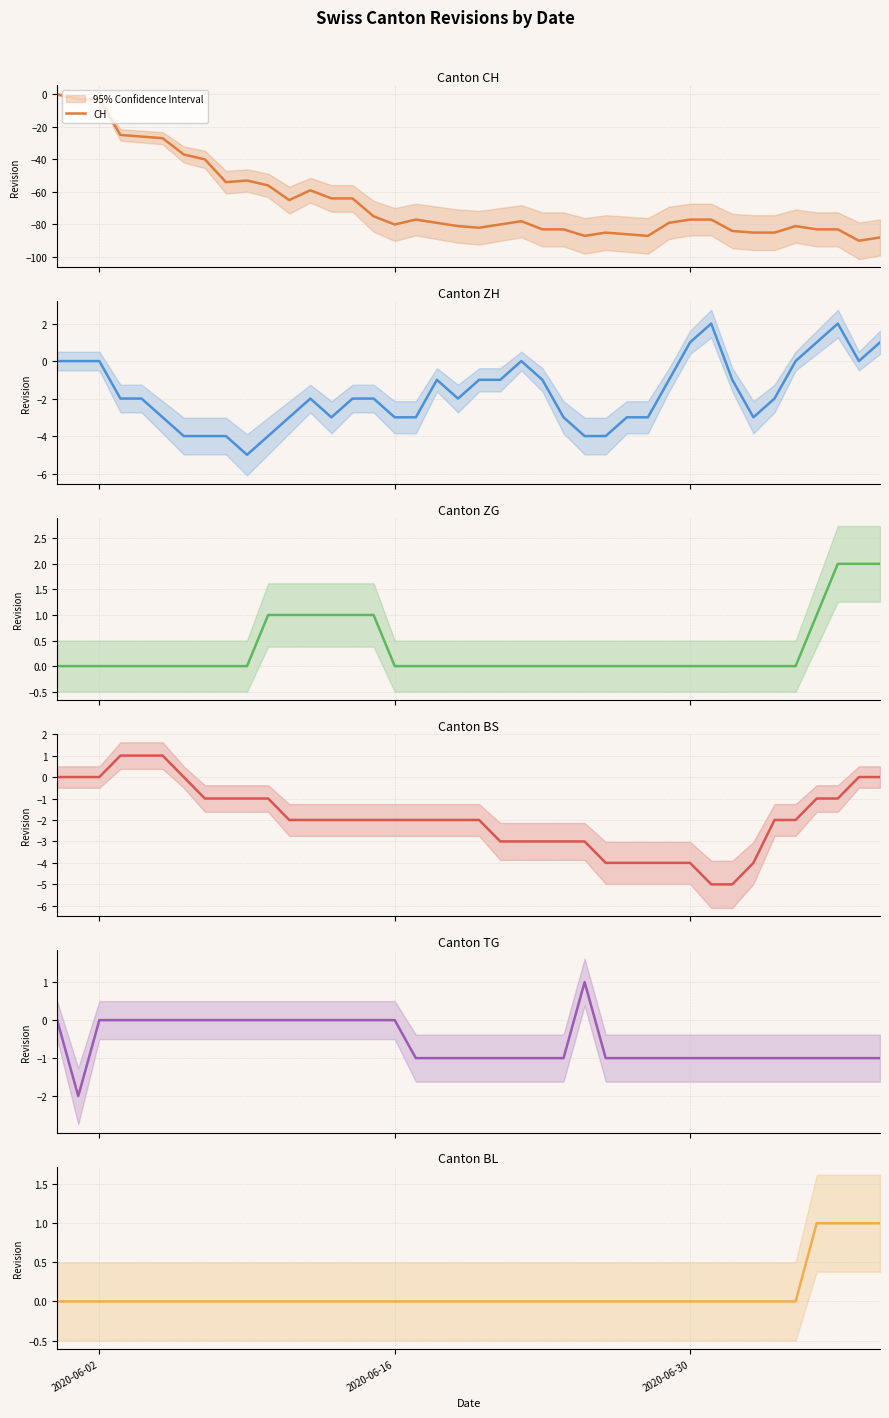

What is the lowest value of the CH series?

-90